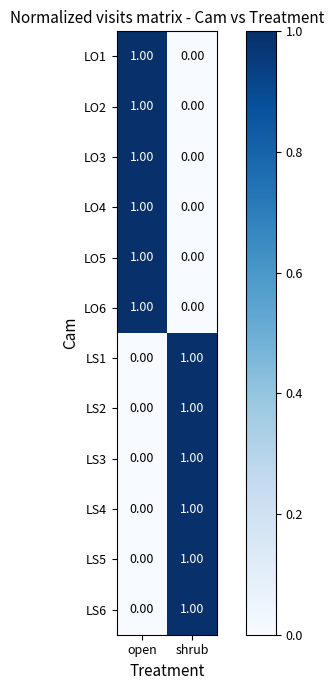

How many series are shown in this chart?

12